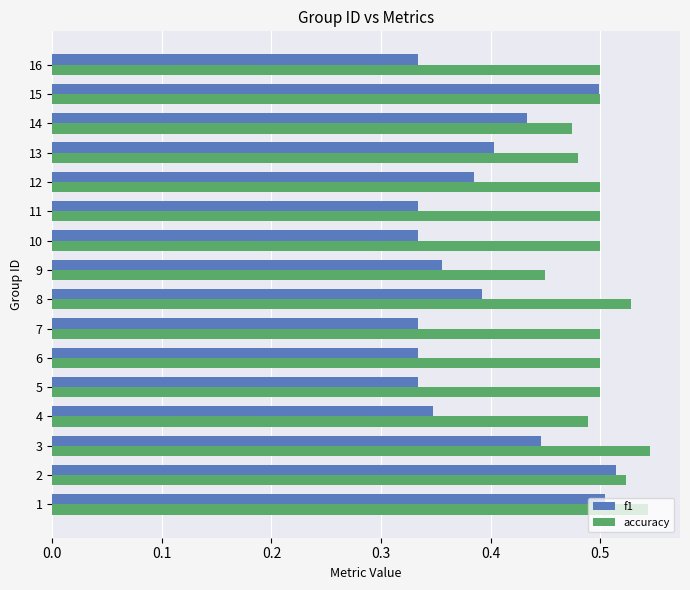

Which series has the widest spread of values?

f1